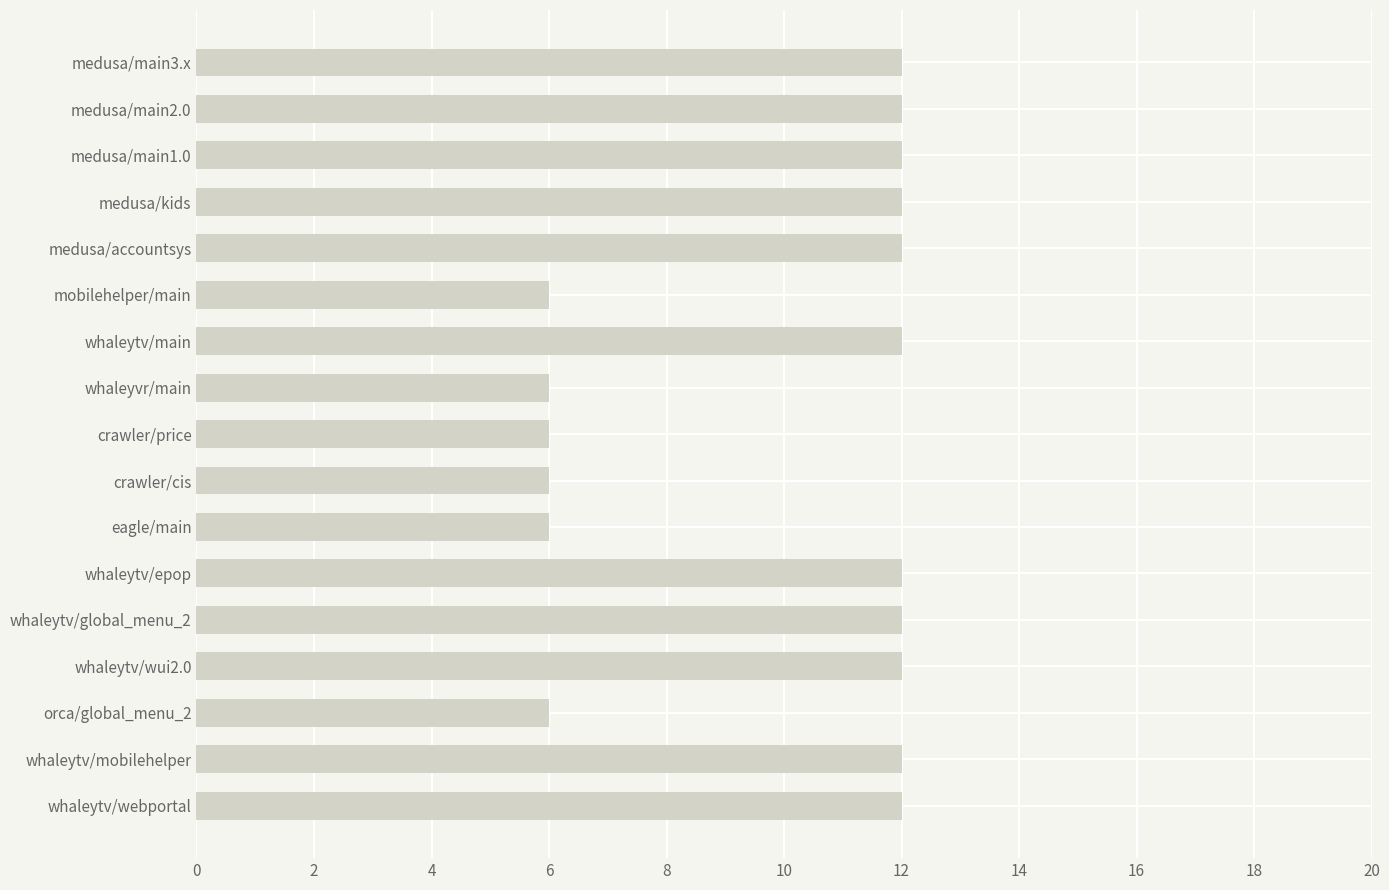

What is the label of the 16th bar from the bottom?

medusa/main2.0